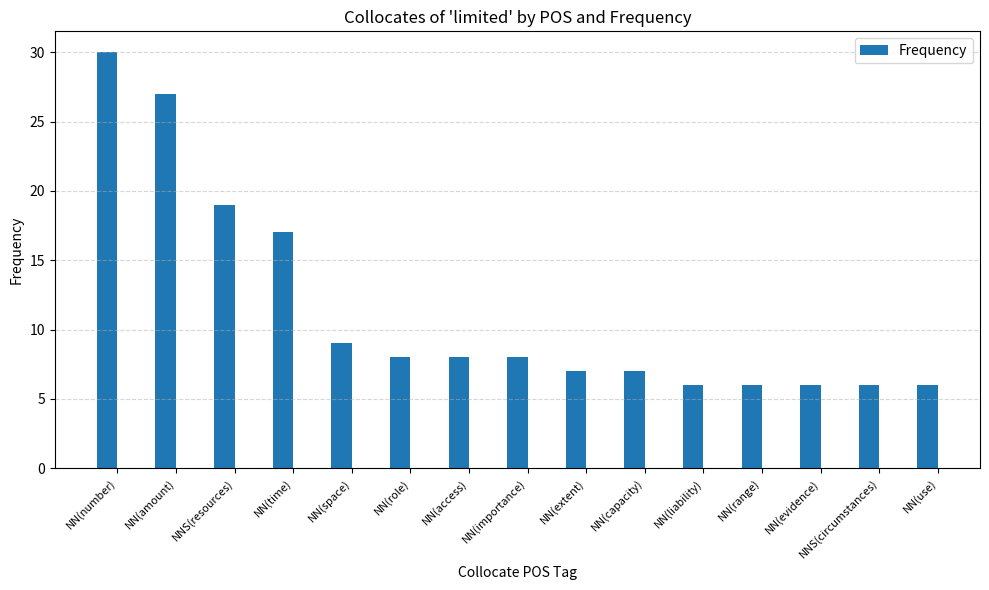

Is it true that the value at NN(use) is 6?

True